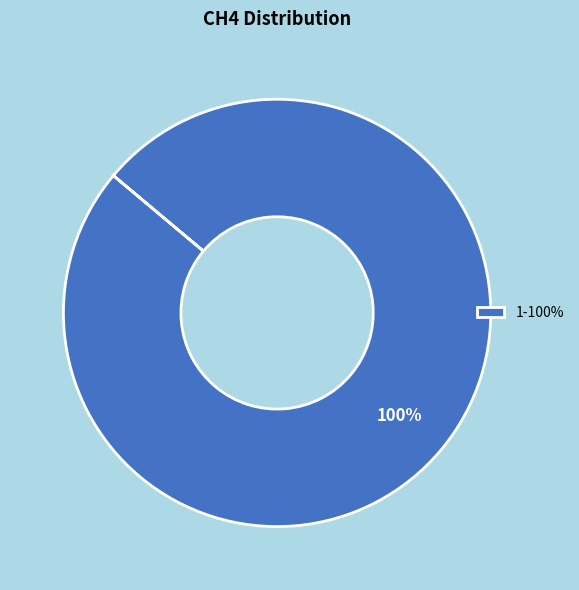

Is there any slice that represents more than half of the pie?

Yes